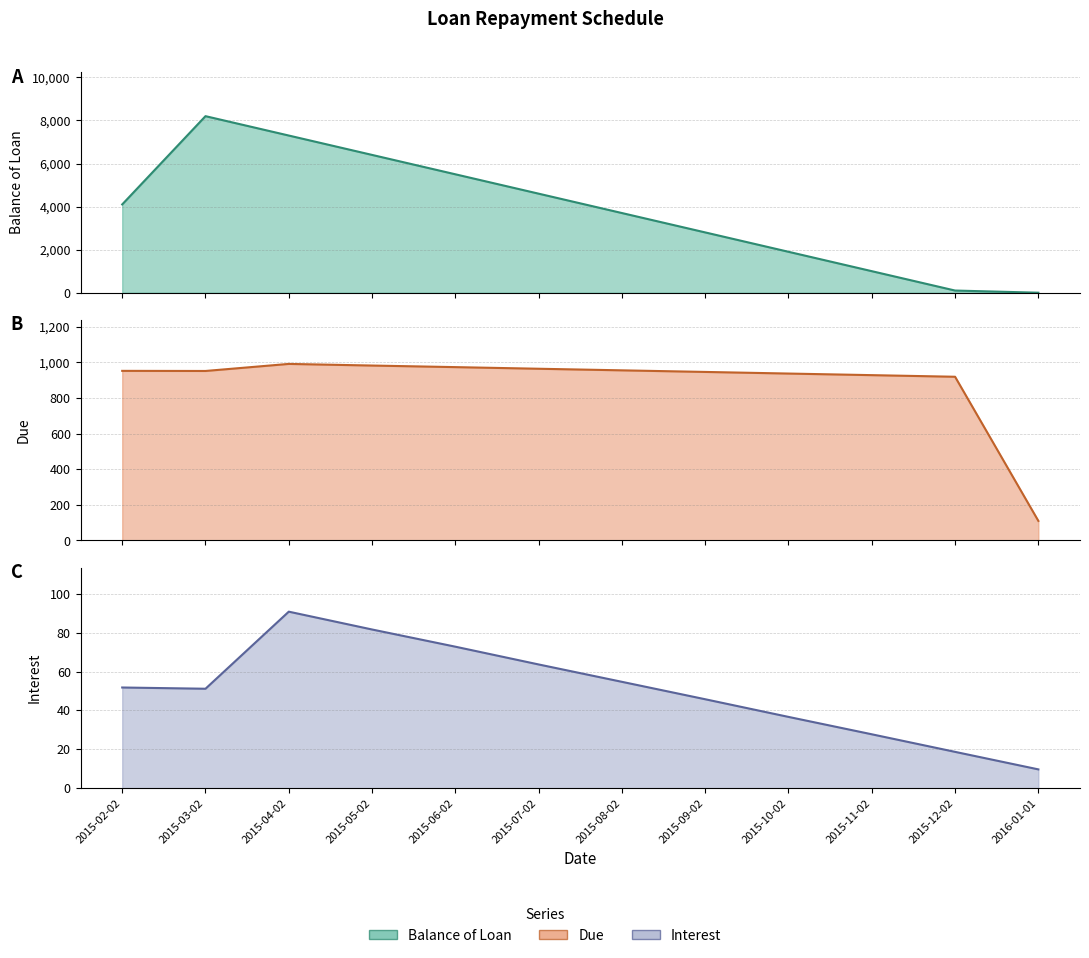

Reading right to left, what are all the values shown in this chart?

Balance of Loan: 2016-01-01=0.0	2015-12-02=100.0	2015-11-02=1000.0	2015-10-02=1900.0	2015-09-02=2800.0	2015-08-02=3700.0	2015-07-02=4600.0	2015-06-02=5500.0	2015-05-02=6400.0	2015-04-02=7300.0	2015-03-02=8200.0	2015-02-02=4100.0
Due: 2016-01-01=109.7	2015-12-02=918.7	2015-11-02=927.7	2015-10-02=936.7	2015-09-02=945.8	2015-08-02=954.7	2015-07-02=963.6	2015-06-02=972.8	2015-05-02=981.6	2015-04-02=990.8	2015-03-02=951.1	2015-02-02=951.8
Interest: 2016-01-01=9.7	2015-12-02=18.7	2015-11-02=27.7	2015-10-02=36.7	2015-09-02=45.8	2015-08-02=54.7	2015-07-02=63.6	2015-06-02=72.8	2015-05-02=81.6	2015-04-02=90.8	2015-03-02=51.1	2015-02-02=51.8